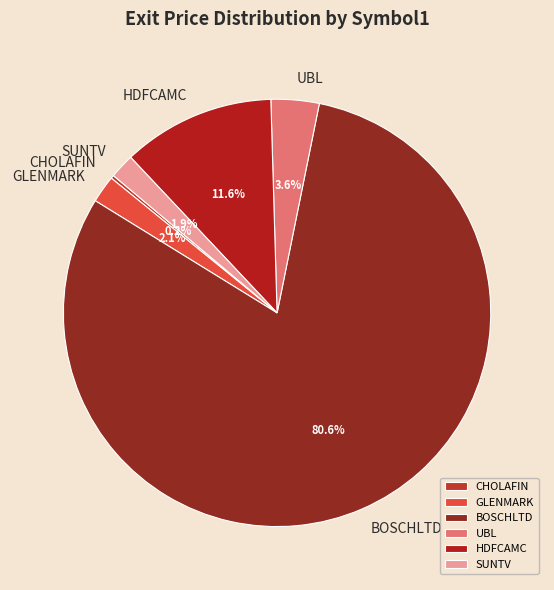

What percentage is NOT represented by UBL?

96.4%